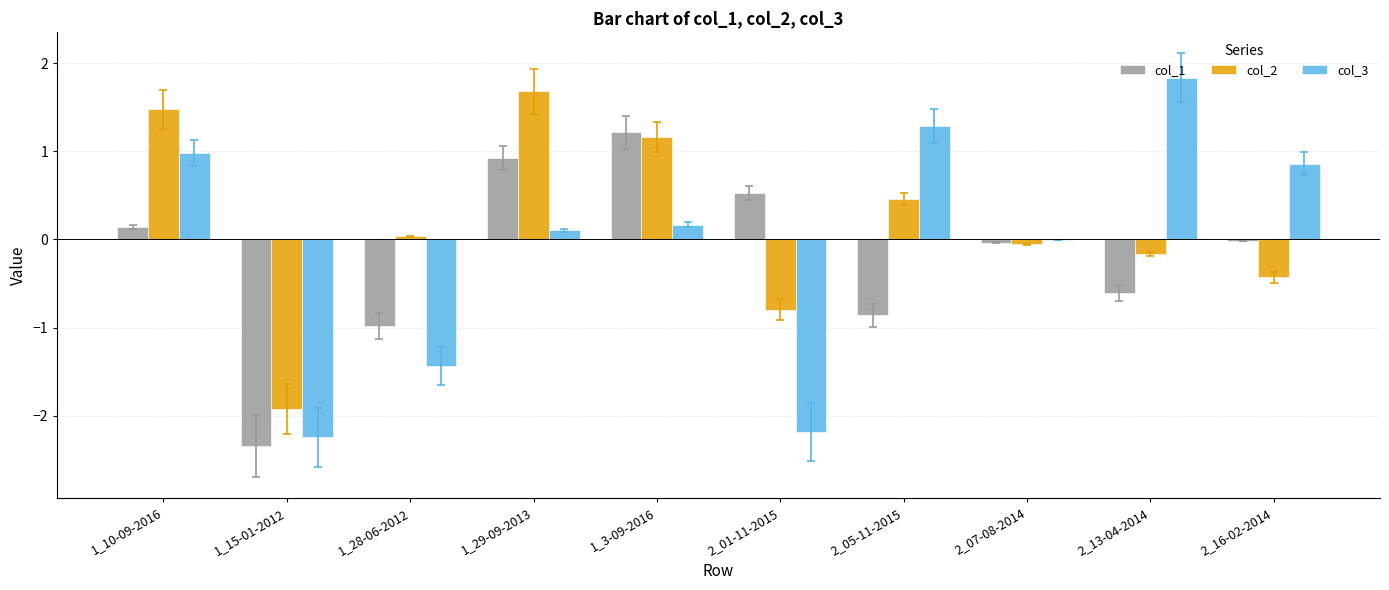

Which category has the highest value in the col_1 series?

1_3-09-2016